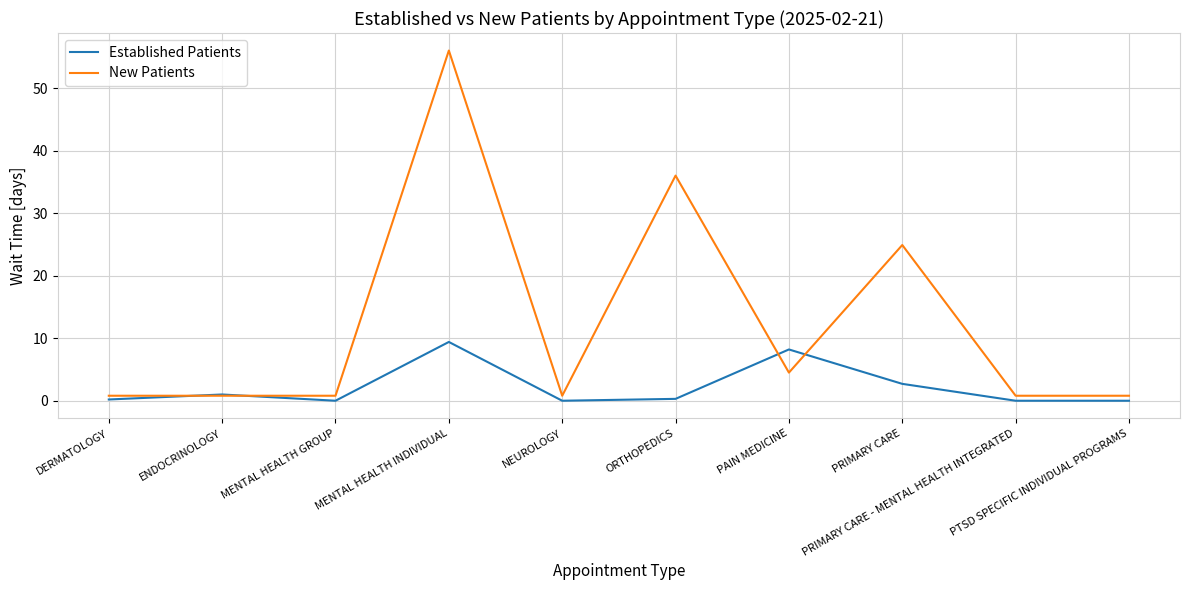

What are all the series names shown in the legend?

Established Patients, New Patients